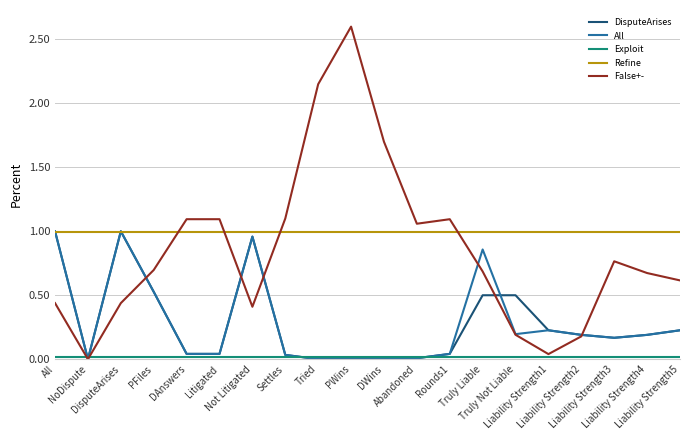

Which series has the largest total across all categories?

Refine